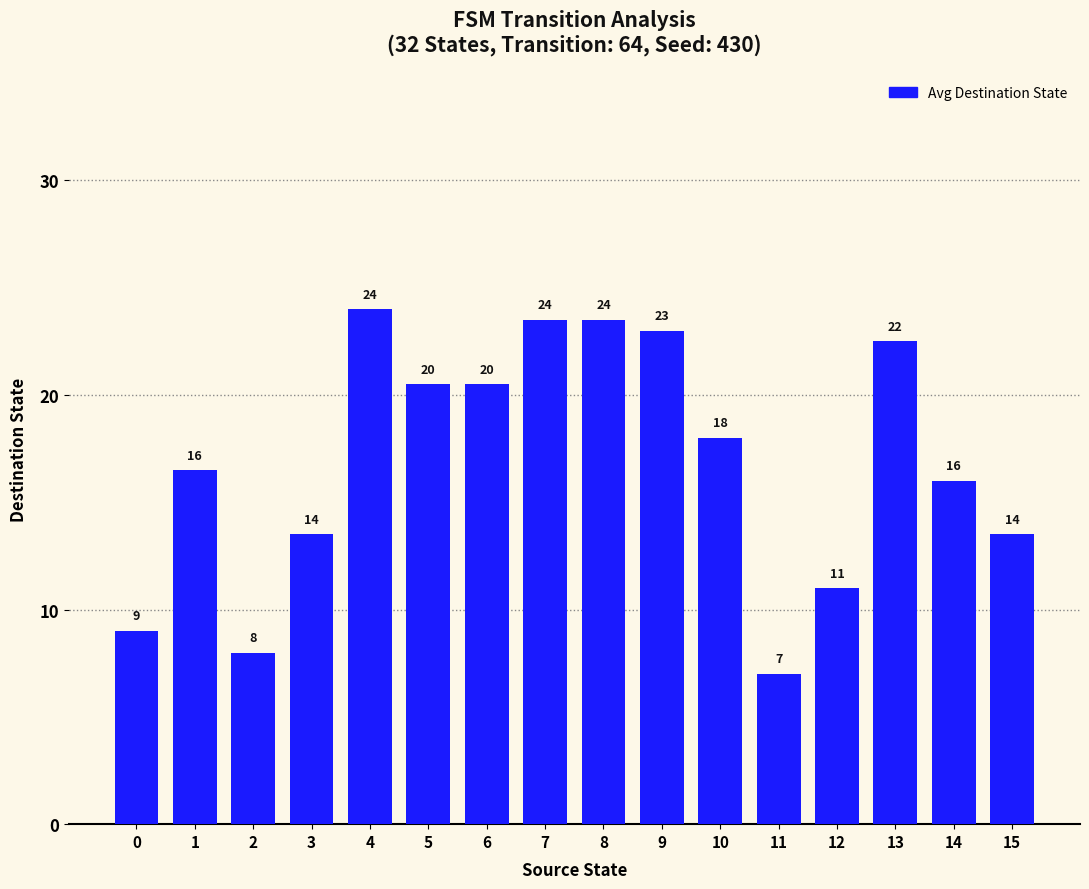

Which label corresponds to the largest value in the chart?

4